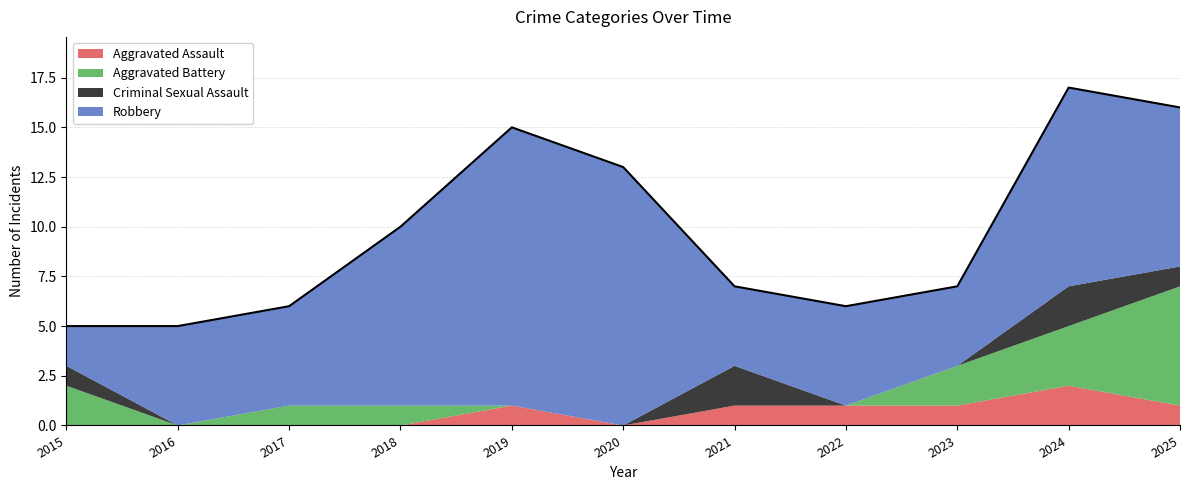

Count the Criminal Sexual Assault values in the range 0 to 1.

9